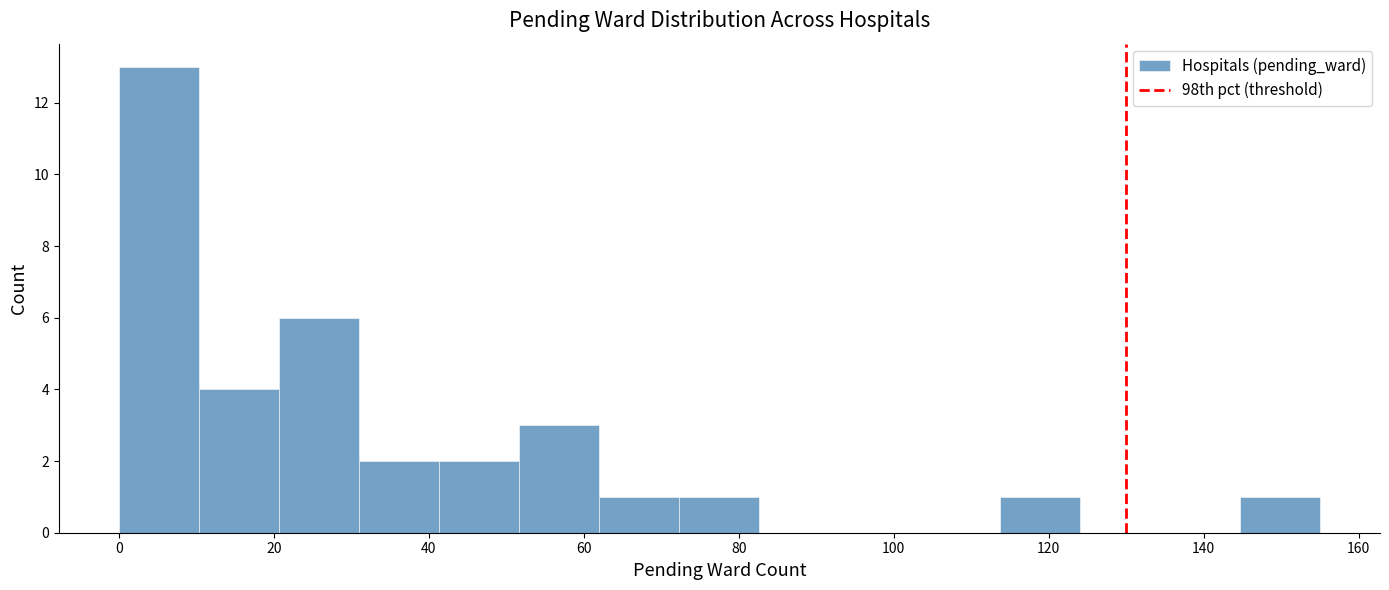

Over which range of the x-axis is the bar tallest?

0 to 10